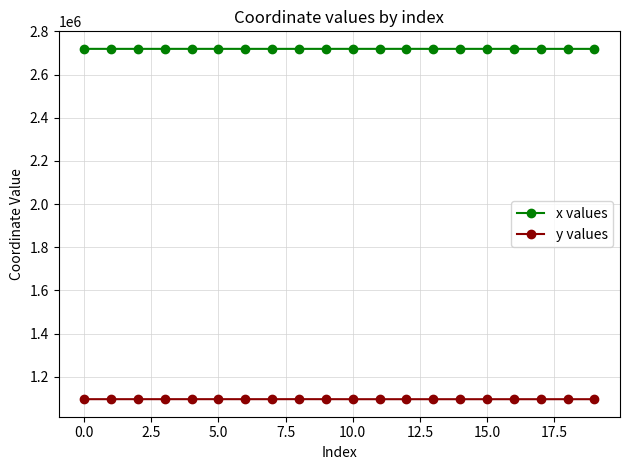

True or false: y values has more than 1 points higher than both neighbors.

True